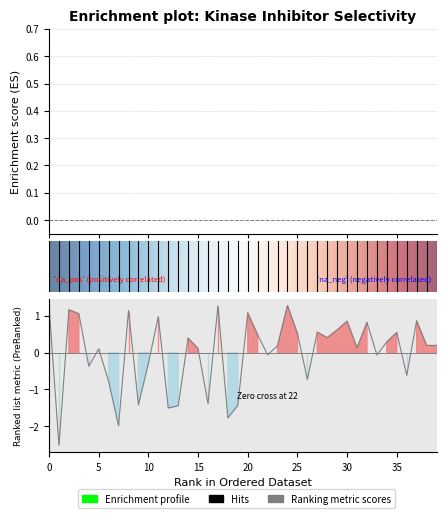

At how many categories does at least one series exceed -2?

40